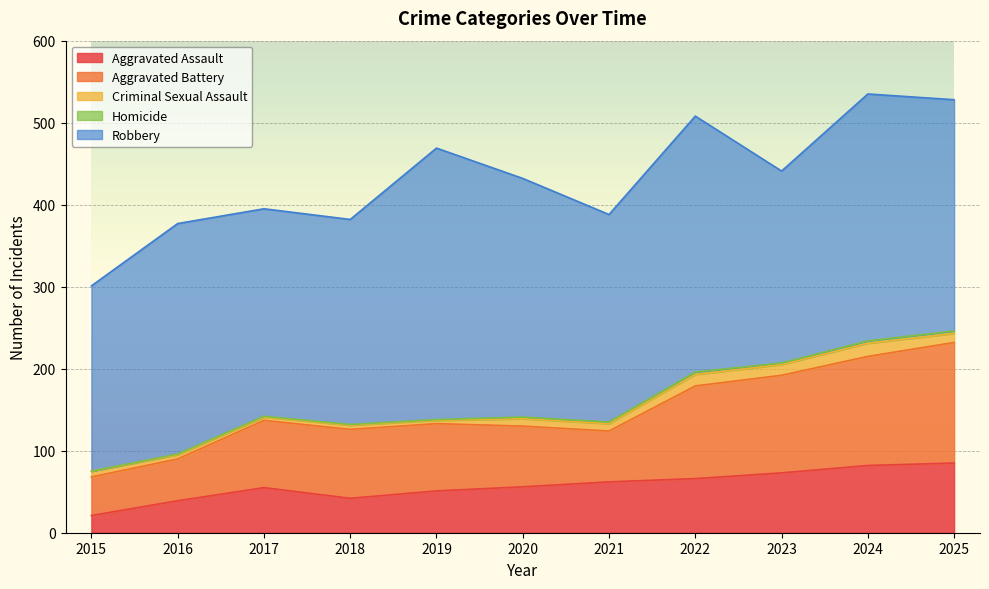

True or false: Homicide and Aggravated Assault cross at least once.

False